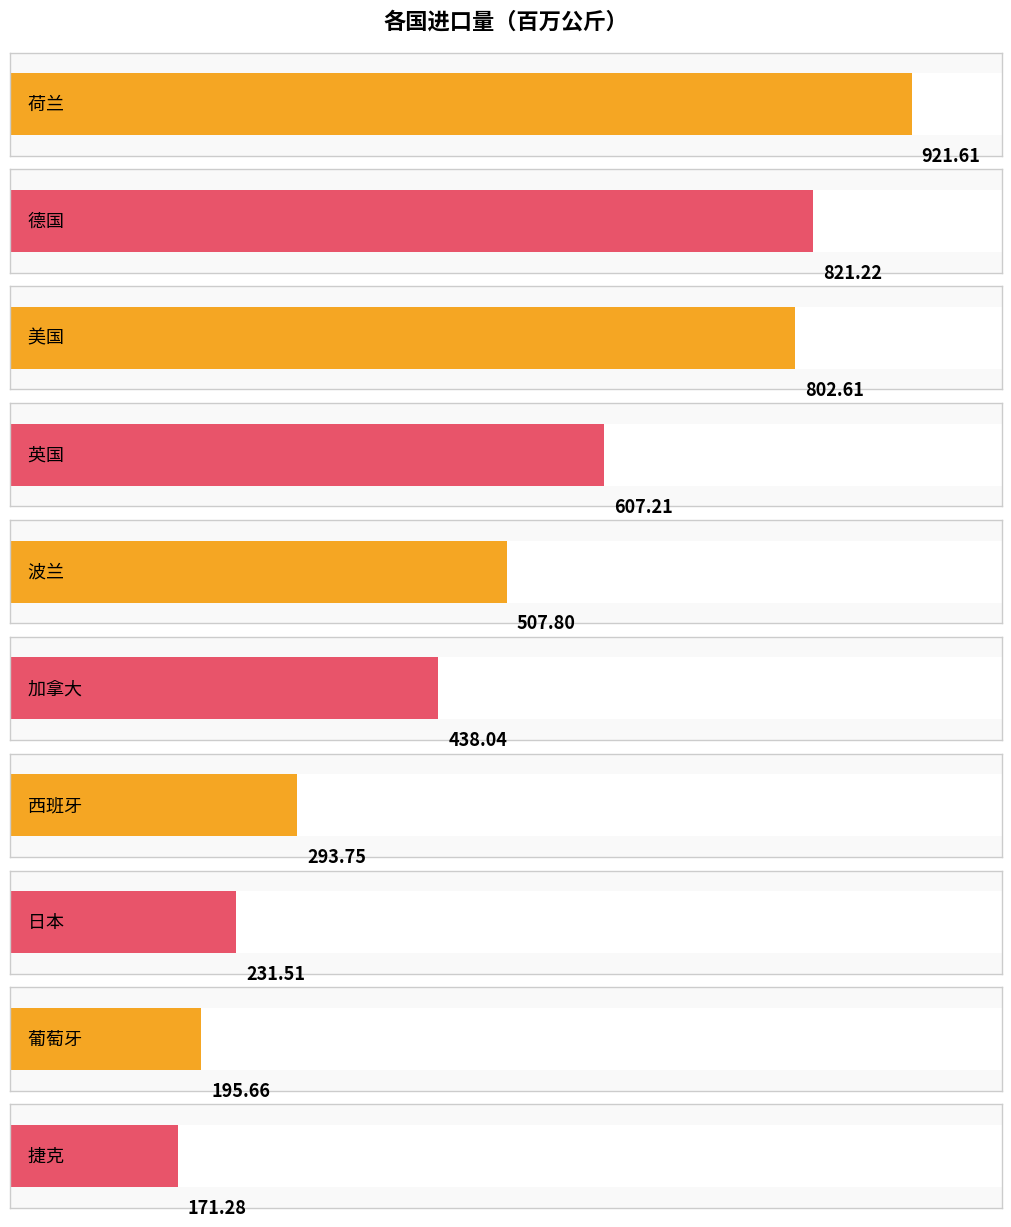

Which has a higher value, 荷兰 or 波兰?

荷兰